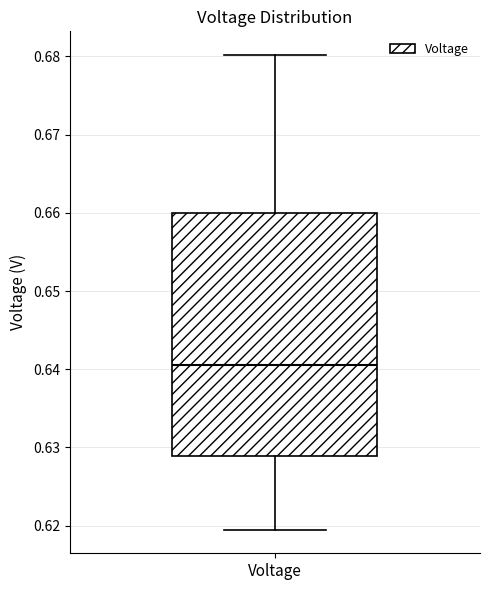

Read this box plot against the y-axis: the position of the median line, the range covered by the box, and the ends of both whiskers. The values are not printed on the chart, so give them approximately, as read against the axis.

median 0.641, box 0.629 to 0.660, whiskers 0.620 to 0.680